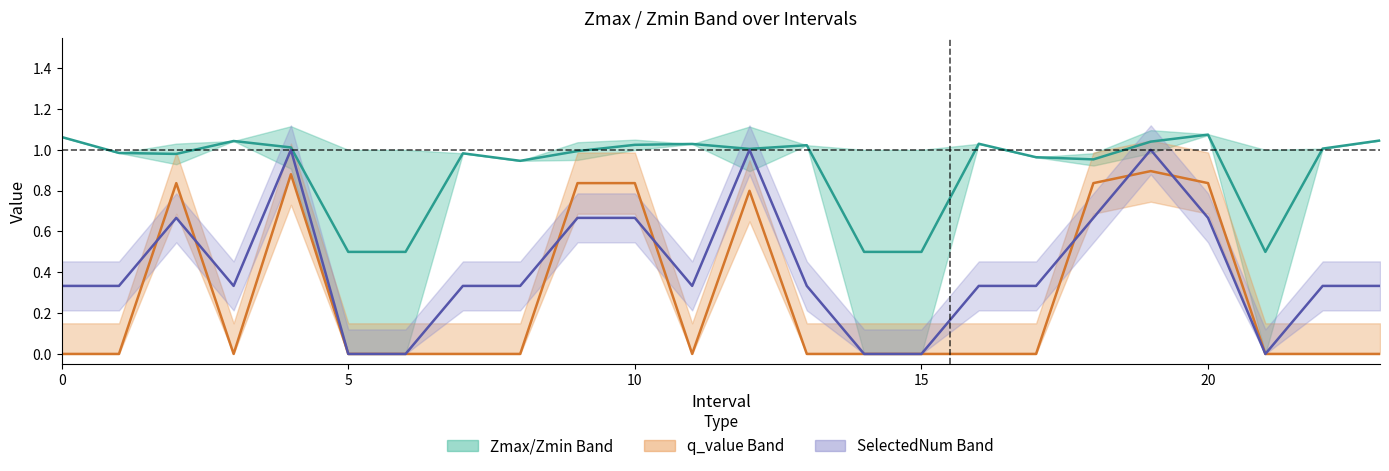

What is the difference between the maximum and minimum values in the Zmax/Zmin Mid series?

0.6